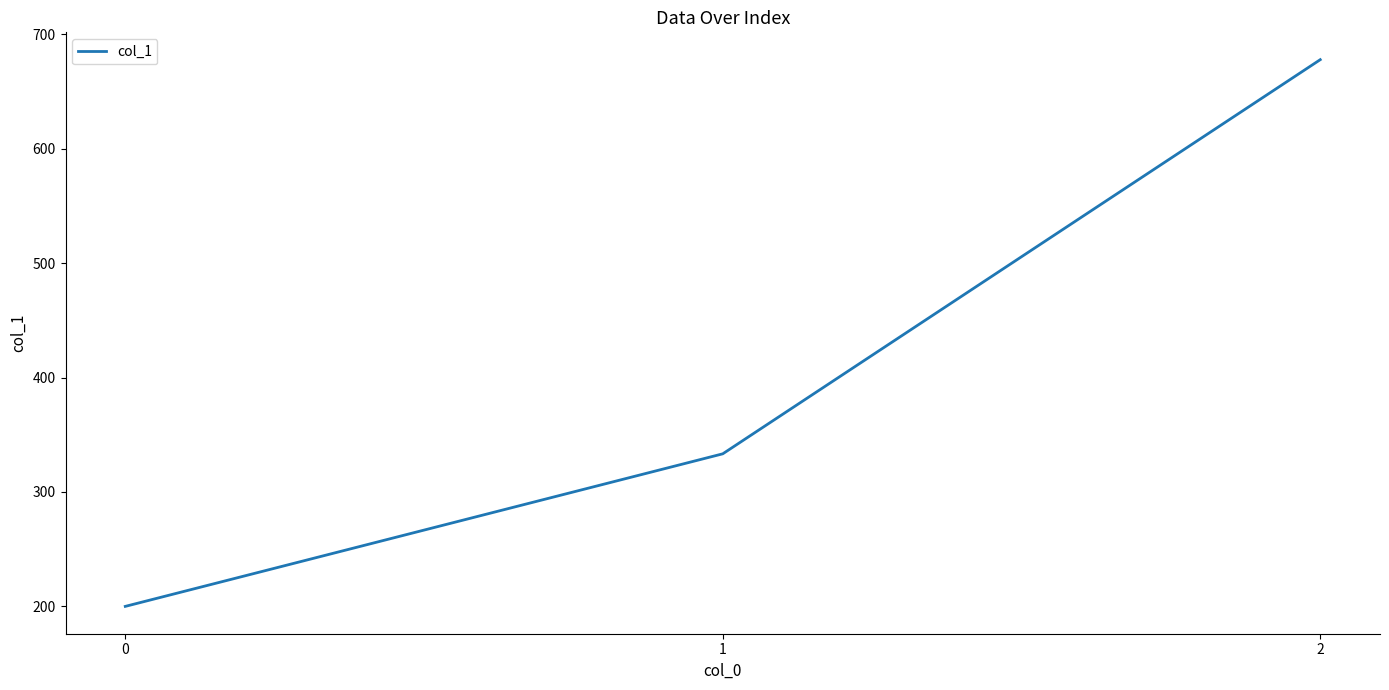

What is the average value?

403.7